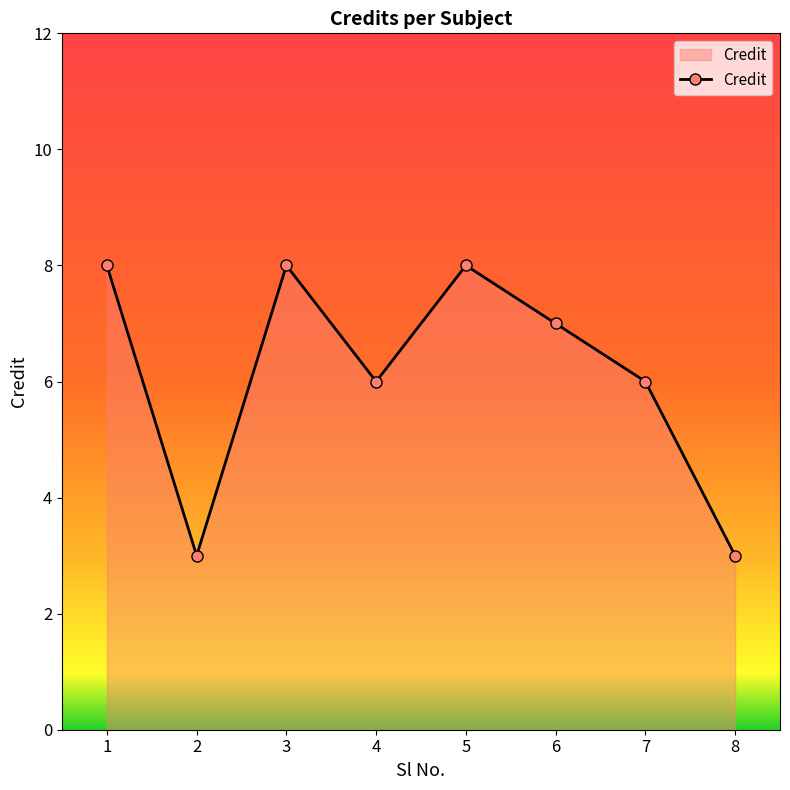

The value at 3 is 5. True or false?

False